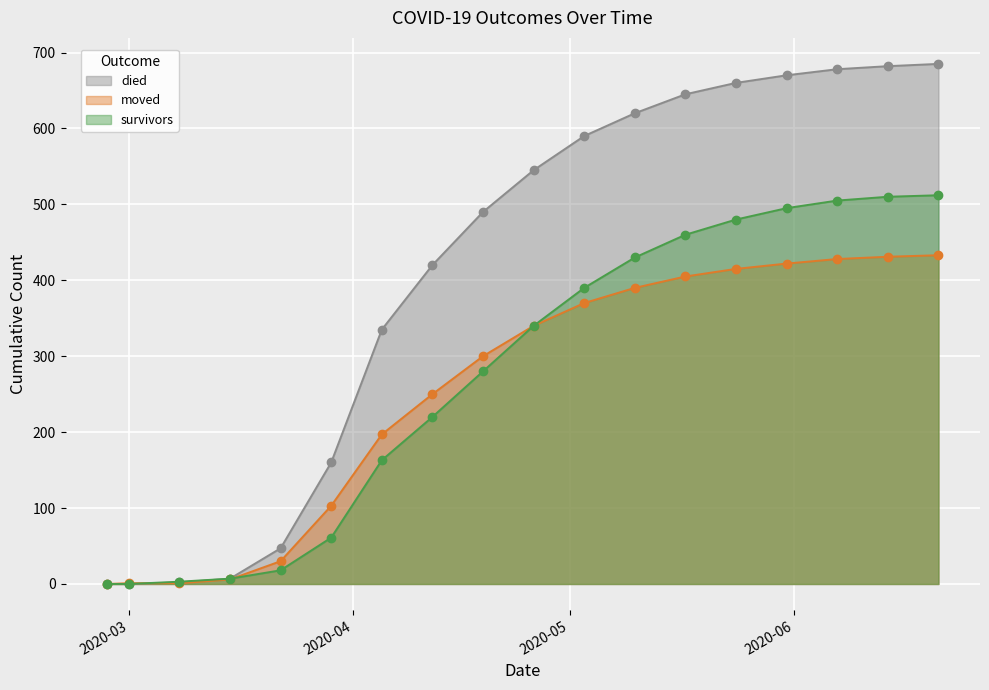

What is the greatest value displayed?

685